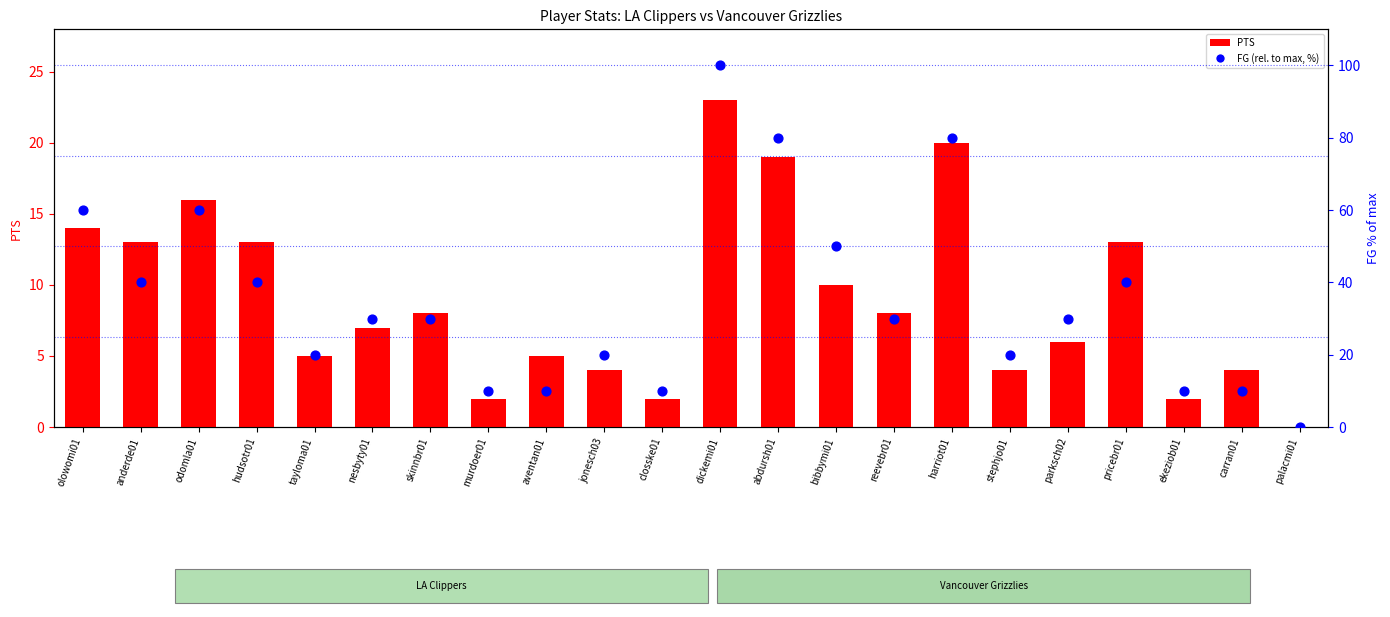

Between abdursh01 and odomla01, which is larger?

abdursh01